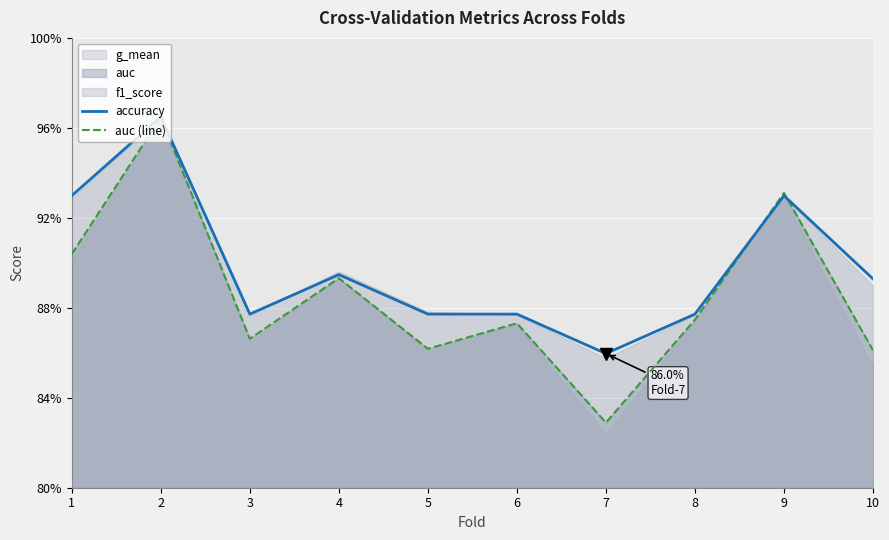

How many intersections are there between auc (line) and accuracy?

2